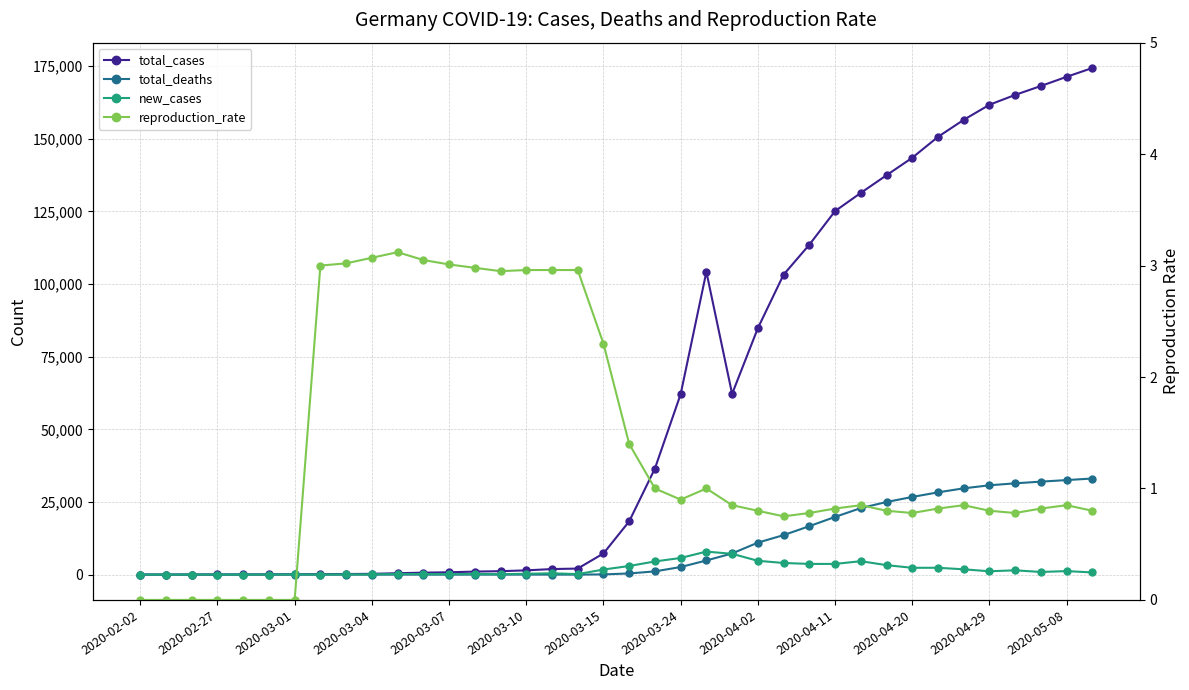

In new_cases, how many points are higher than both neighbors (excluding endpoints)?

10